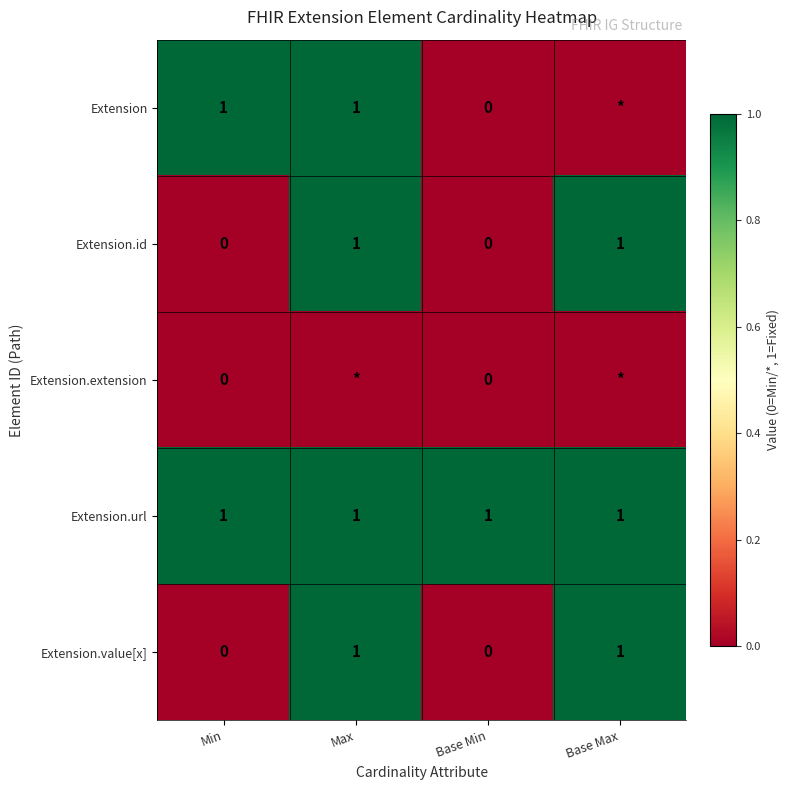

What is the total value across all series at Max?

4